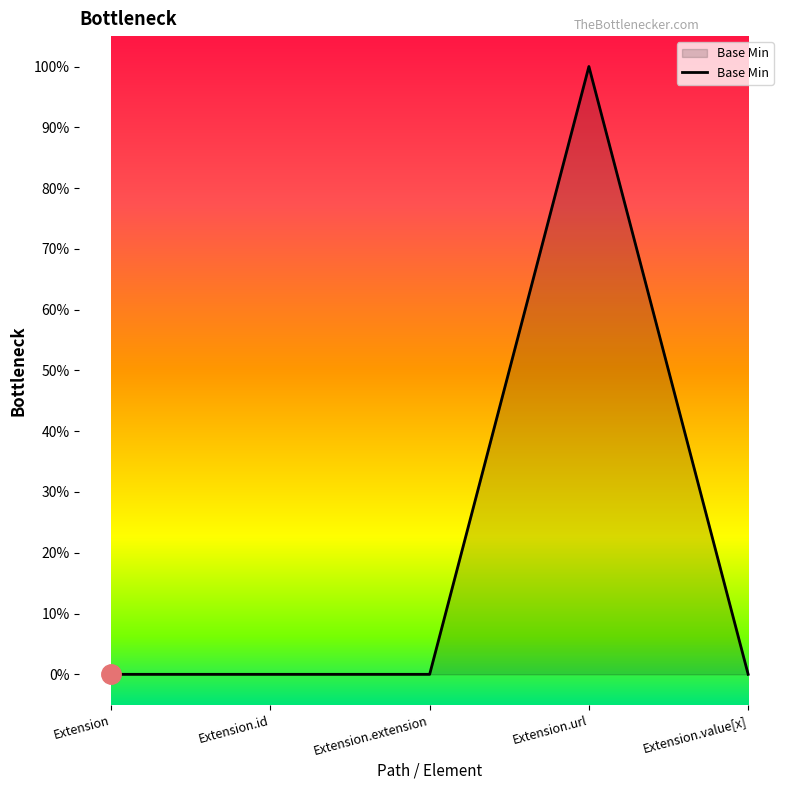

At which category does the chart reach its peak across all series?

Extension.url